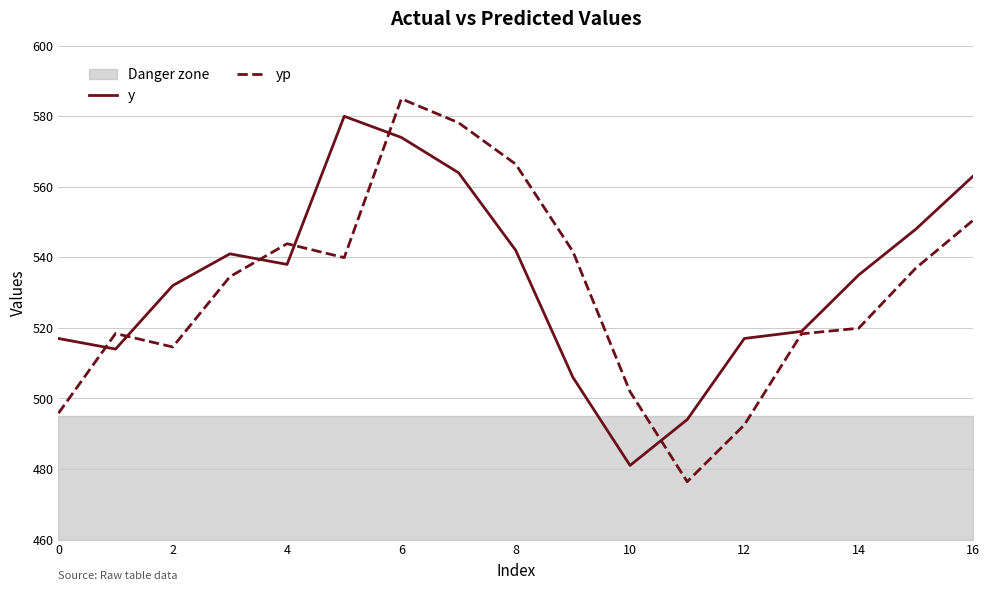

At which category does yp reach its first local valley?

2